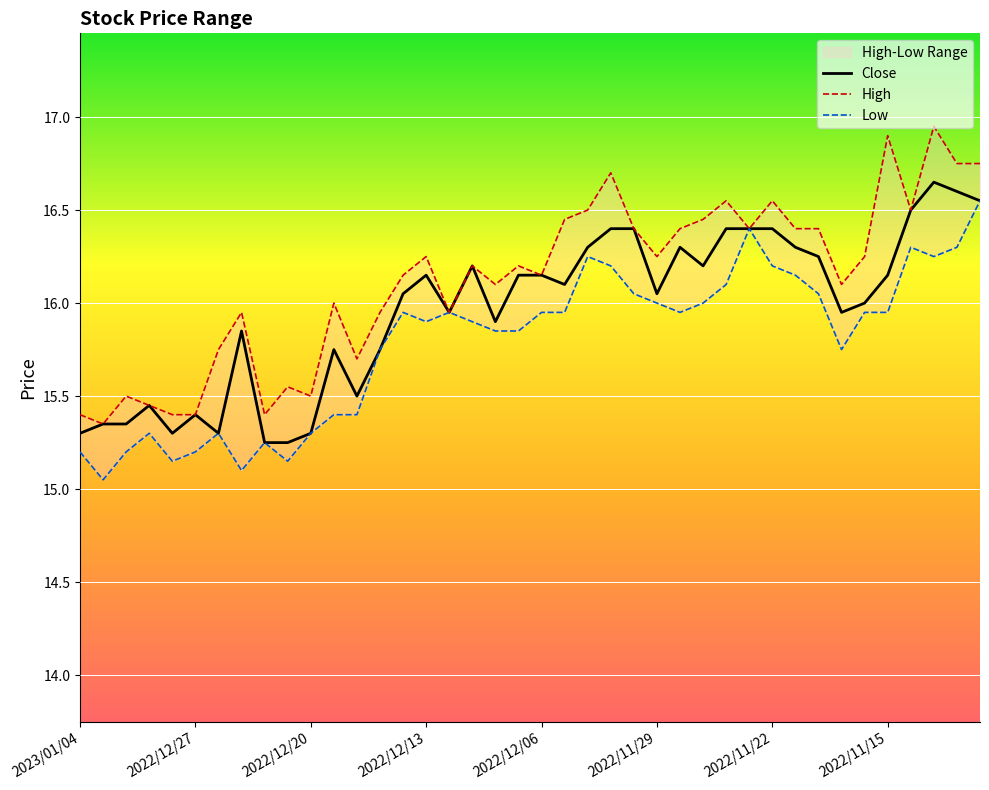

How many series are shown in this chart?

3